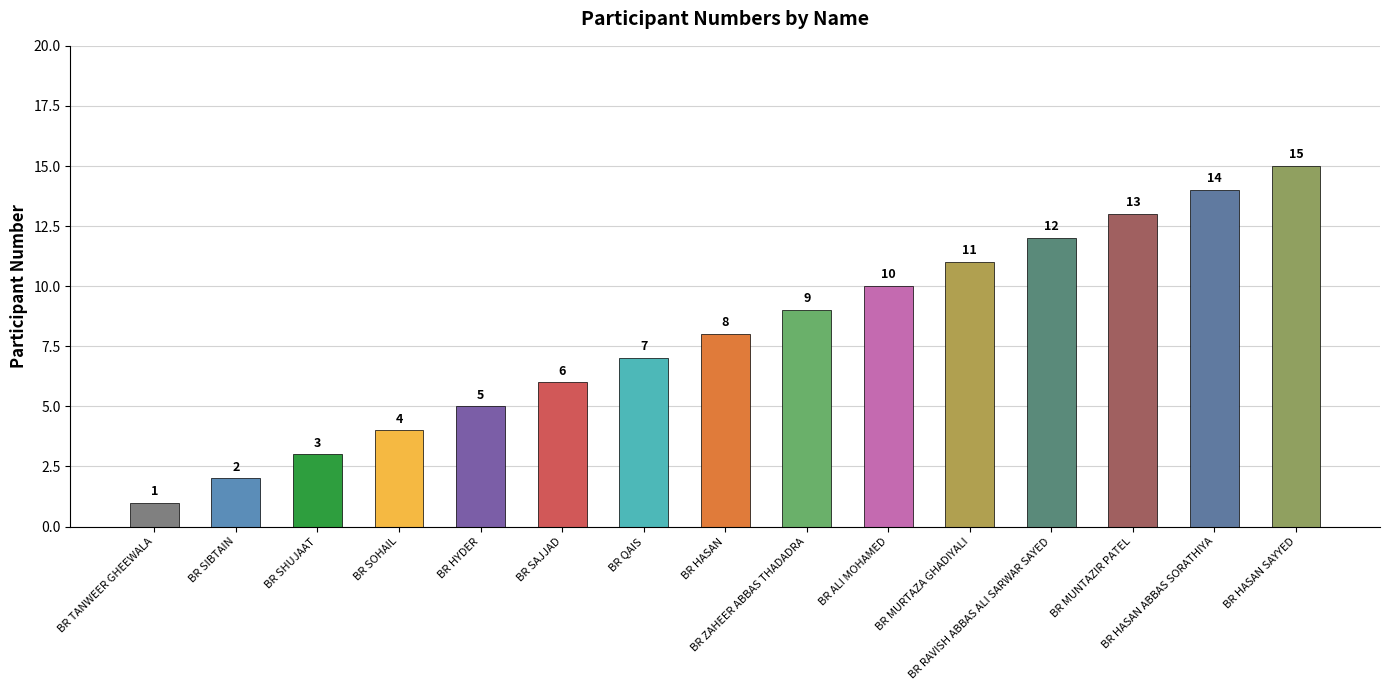

Where is the data nearest to the value 8?

BR HASAN